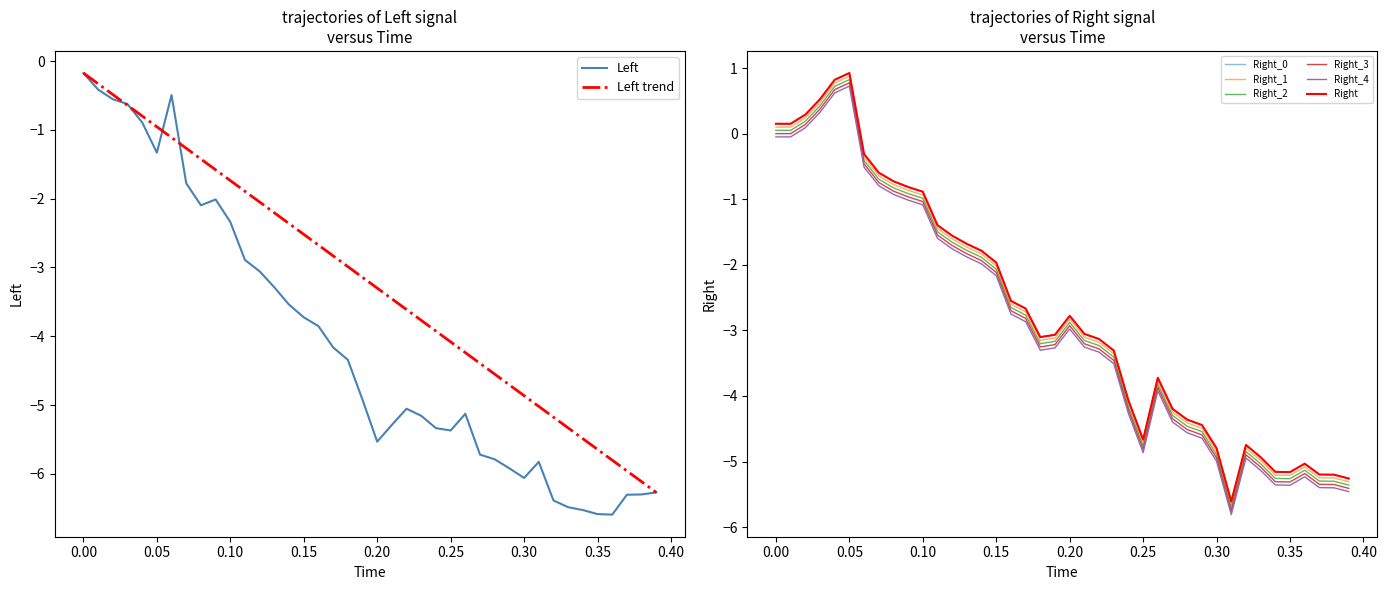

How many interior local peaks does the Right series have?

5